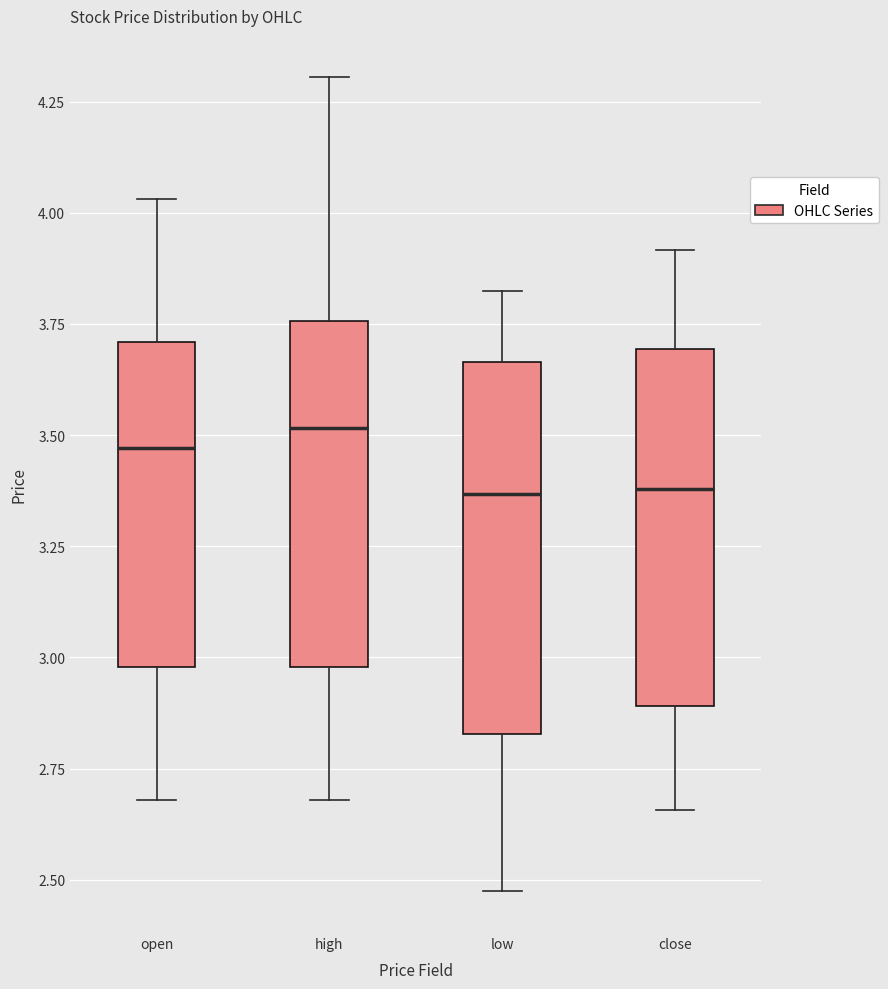

Reading left to right, transcribe this box plot: for each box, give where its median line is, the range the box spans, and where its two whiskers end, as read against the y-axis. The values are not printed on the chart, so give them approximately, as read against the axis.

open: median 3.45, box 3.00 to 3.70, whiskers 2.70 to 4.05
high: median 3.50, box 3.00 to 3.75, whiskers 2.70 to 4.30
low: median 3.35, box 2.85 to 3.65, whiskers 2.45 to 3.85
close: median 3.40, box 2.90 to 3.70, whiskers 2.65 to 3.90